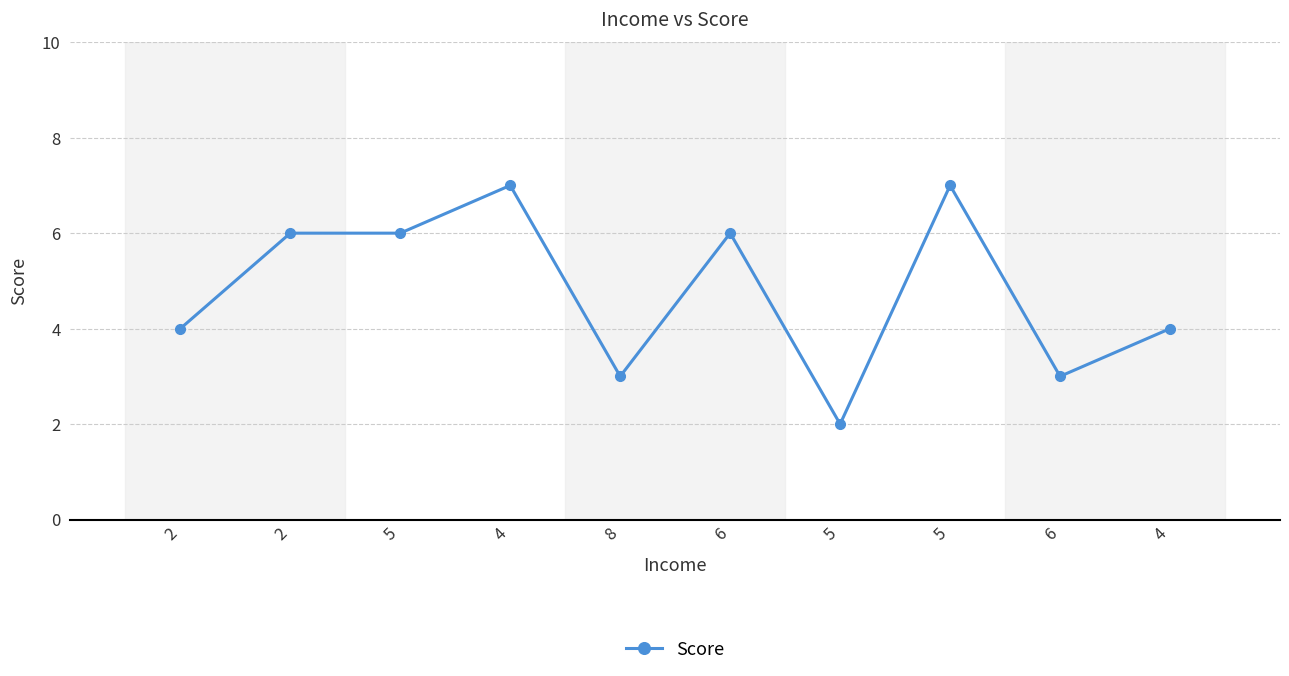

What is the smallest value displayed?

2